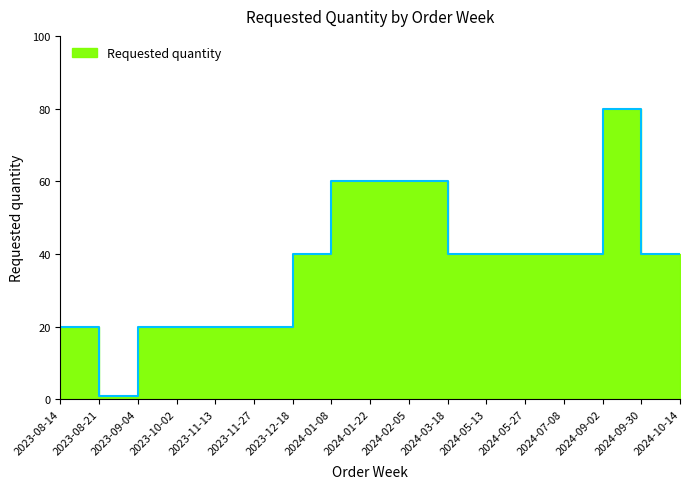

Where is the first local minimum?

2023-08-21